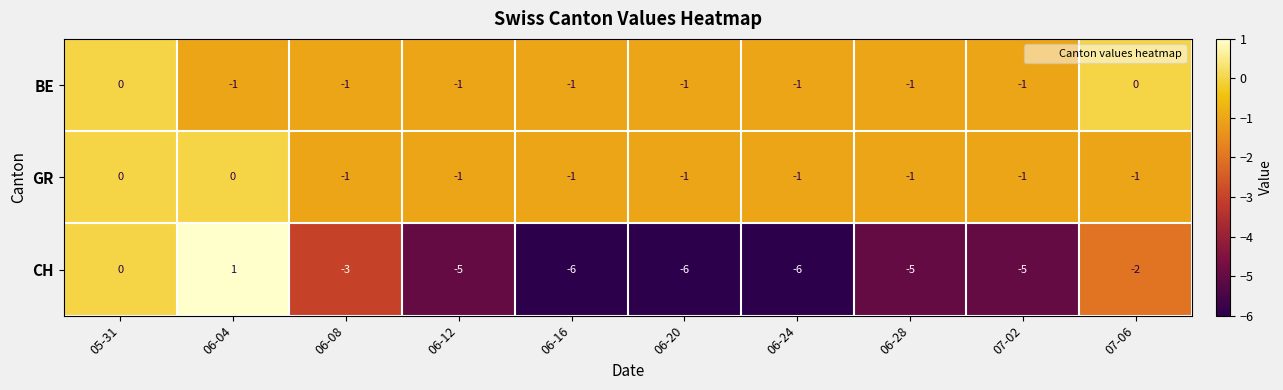

Count the BE values in the range -1 to 0.

10